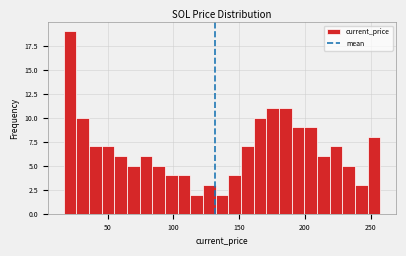

Read against the x-axis, roughly where is the centre of the tallest bar?

20